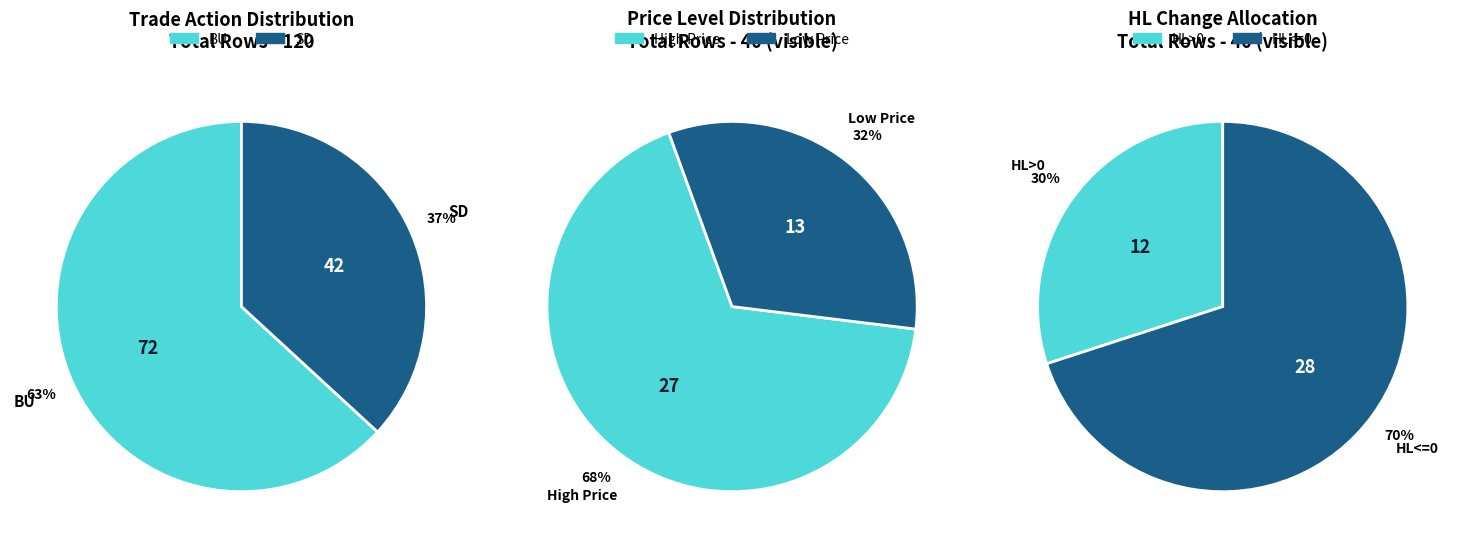

Which slice is the largest?

BU